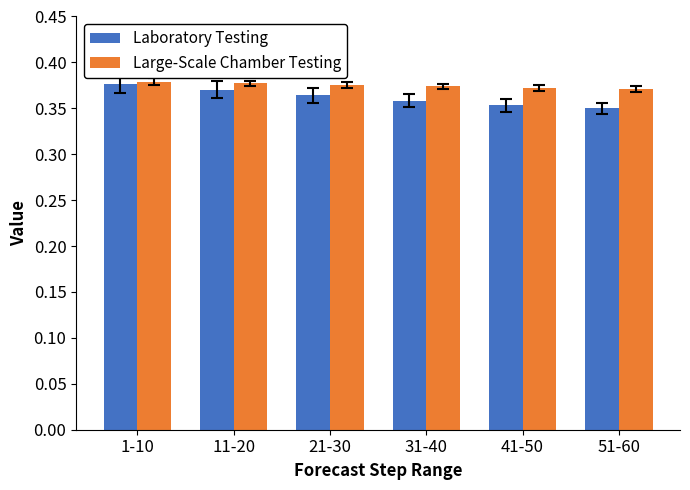

How many bars are there in total?

12